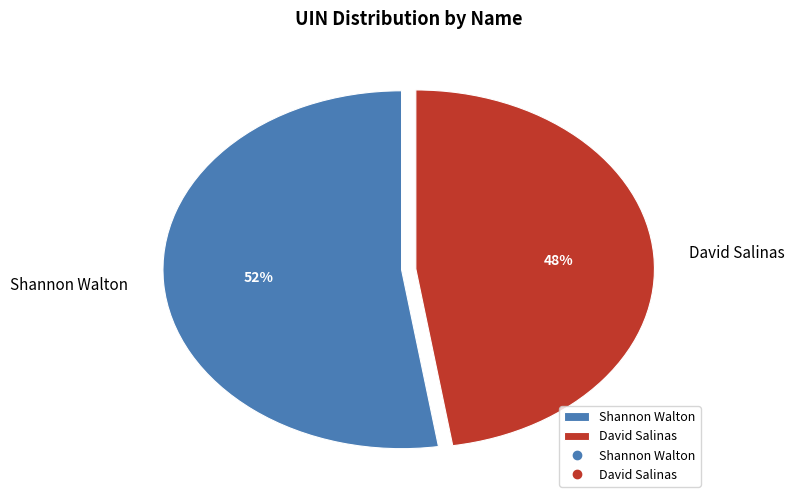

Count the number of slices in the pie.

2